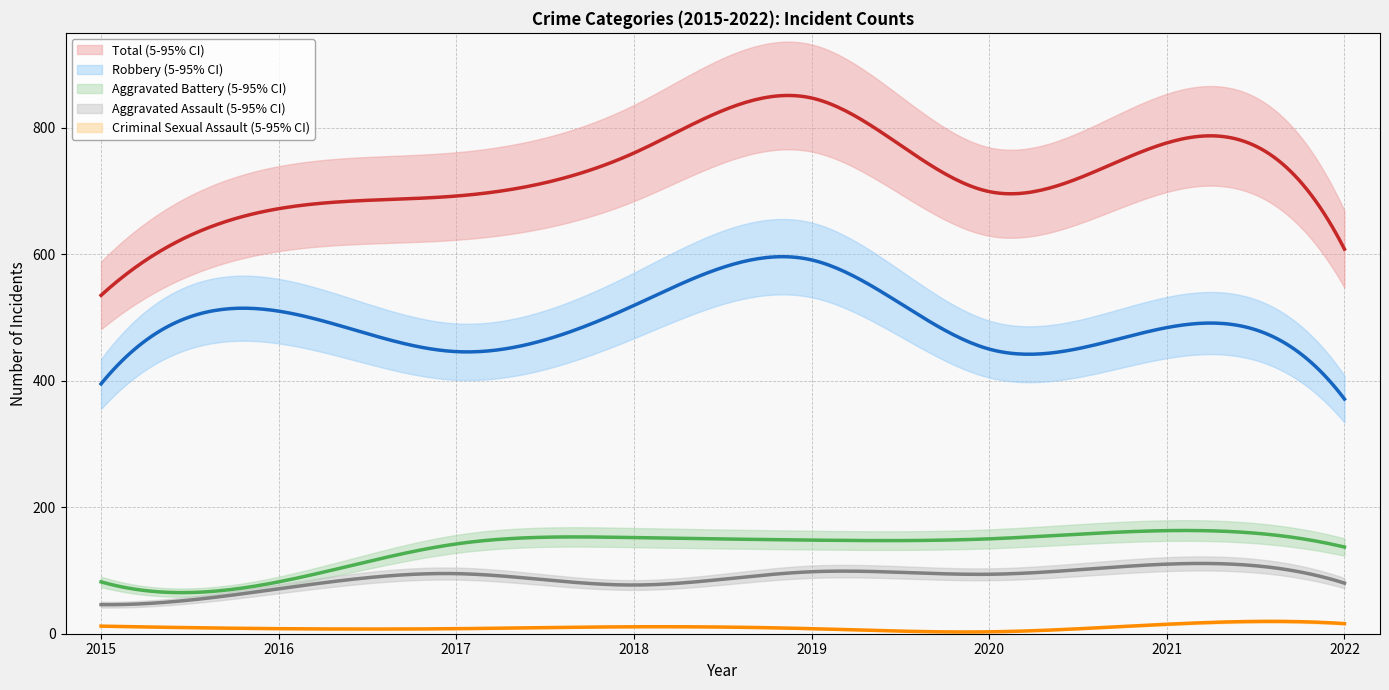

True or false: Aggravated Battery and Robbery cross at least once.

False